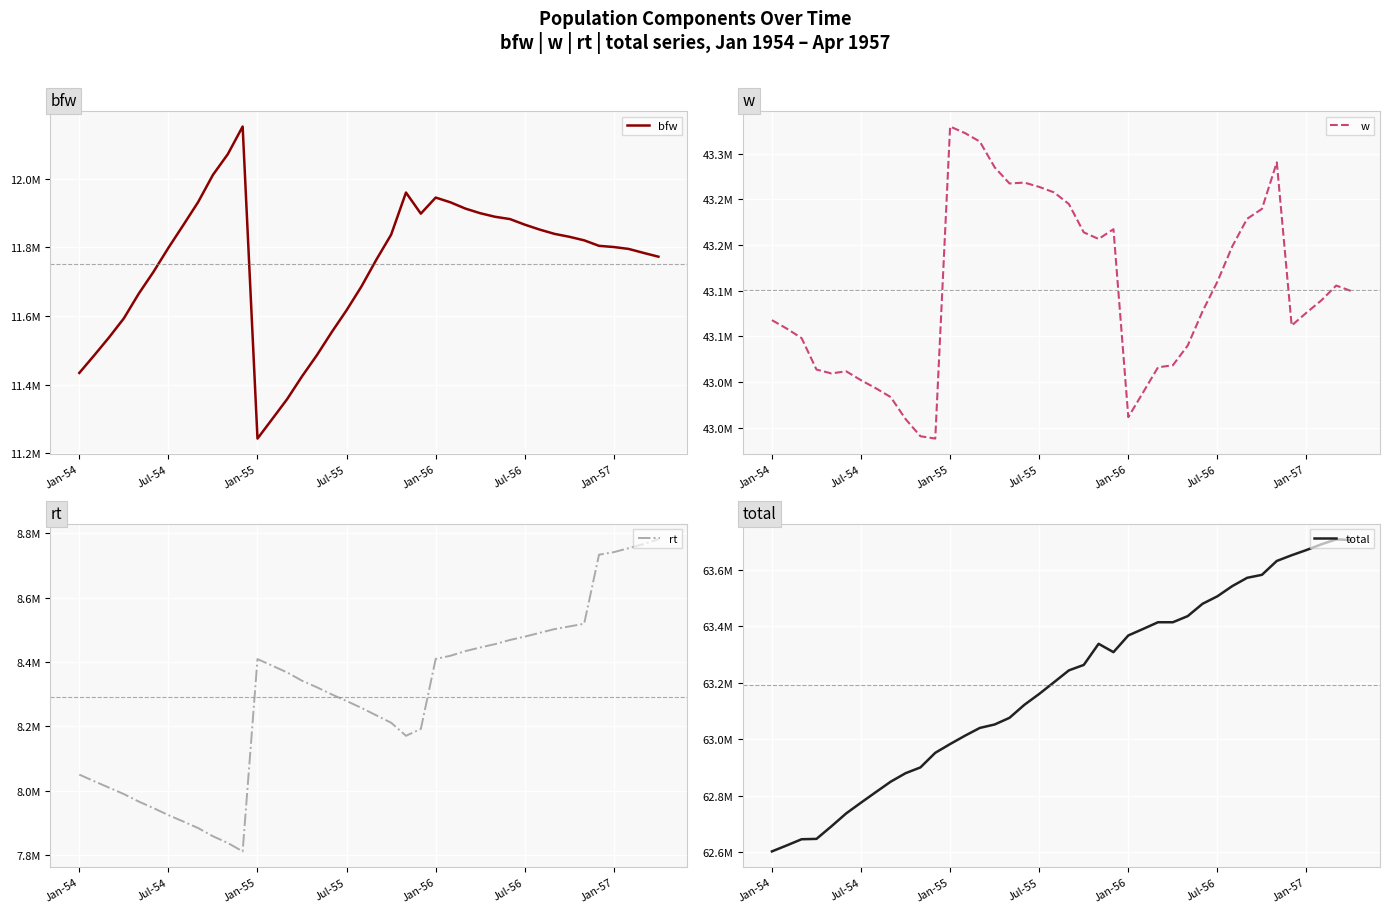

What position from the right is 7?

33